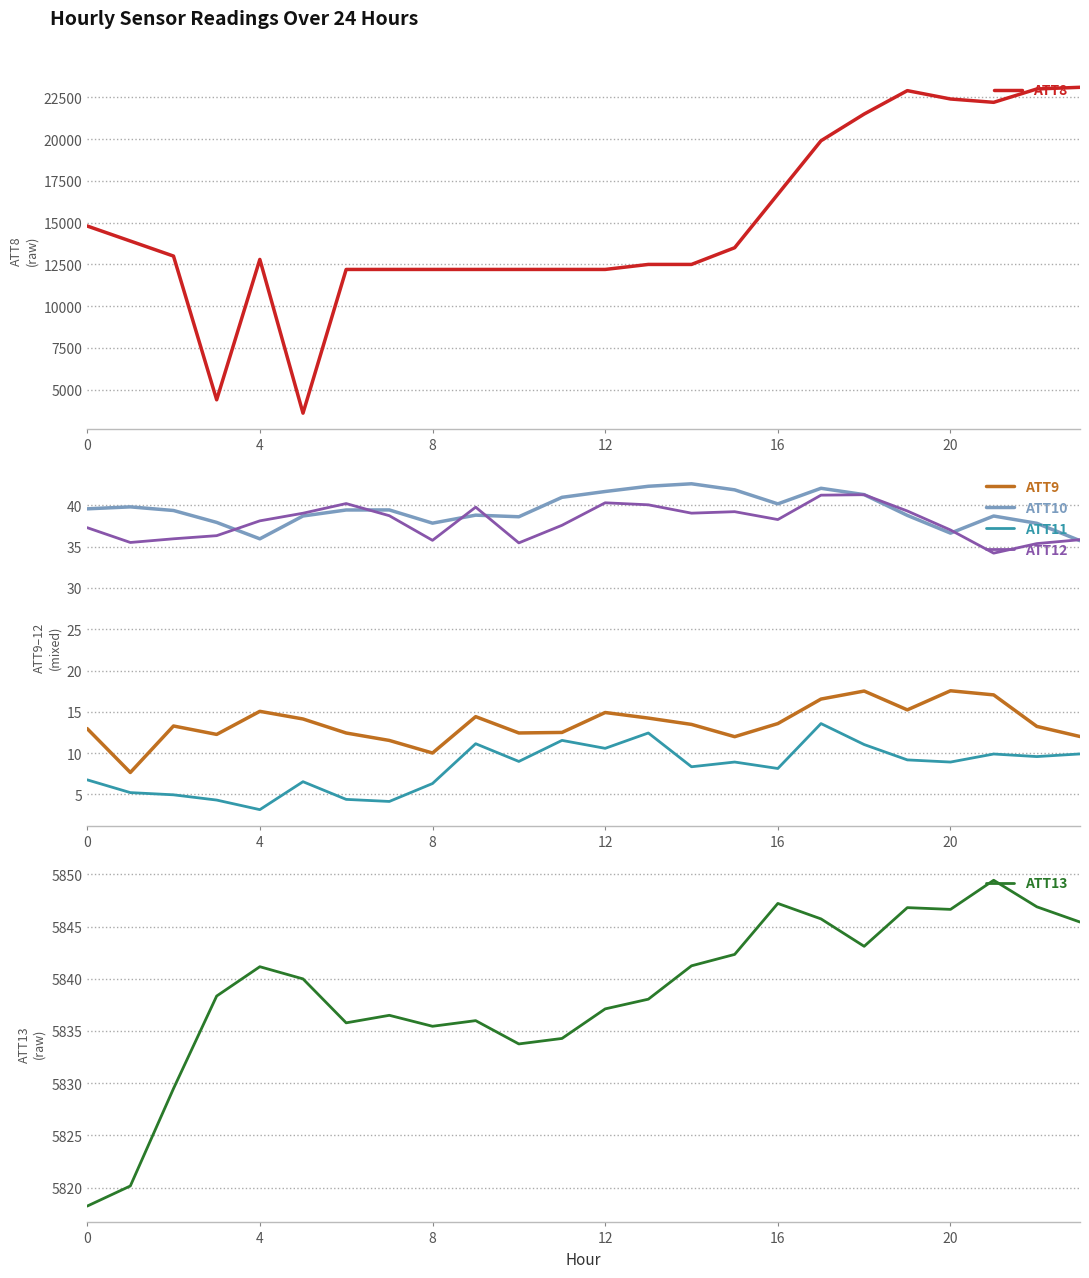

True or false: ATT9 and ATT12 intersect in this chart.

False